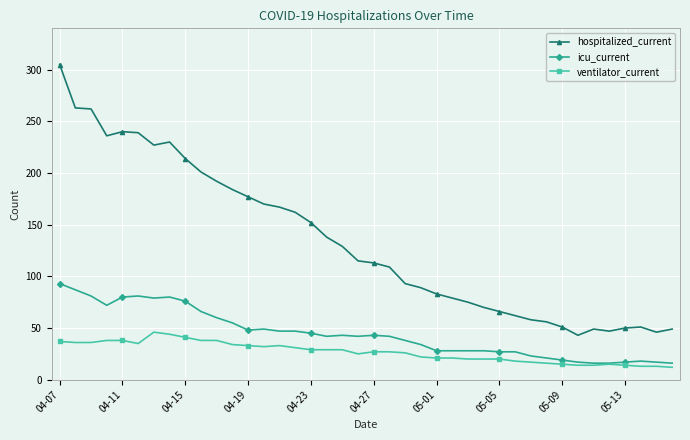

True or false: ventilator_current and hospitalized_current cross at least once.

False